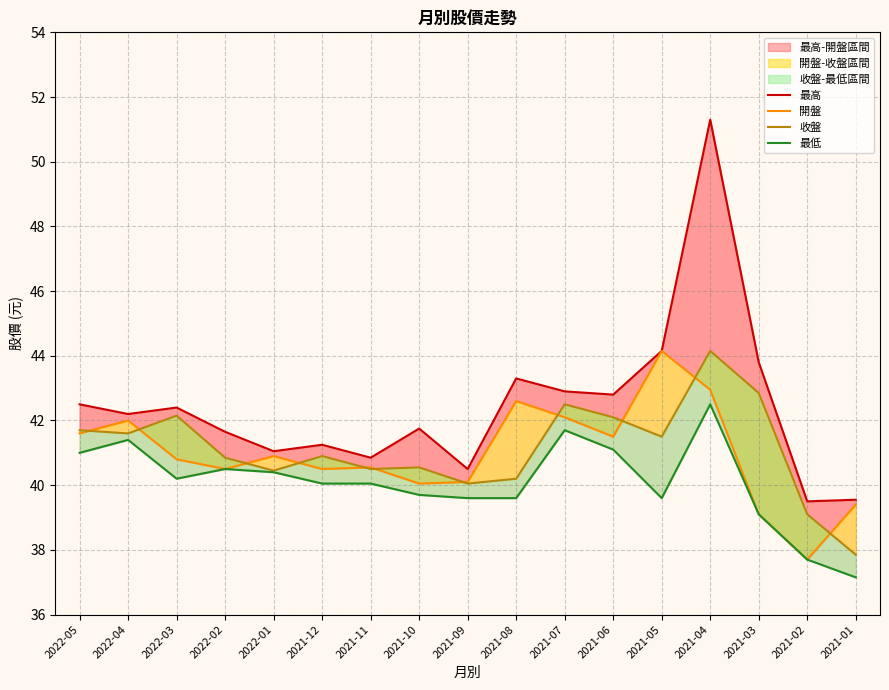

Which series has the largest total across all categories?

最高